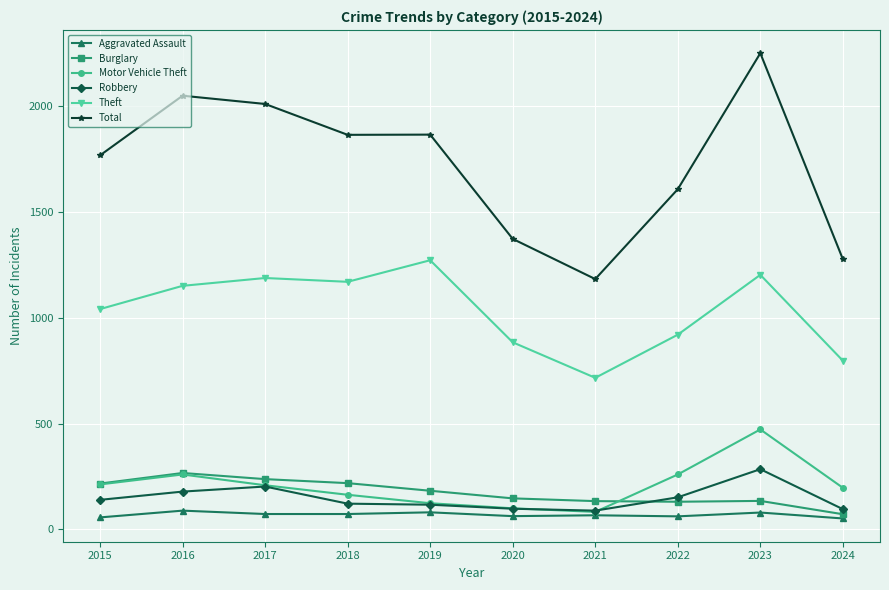

How many distinct data groups are displayed?

6